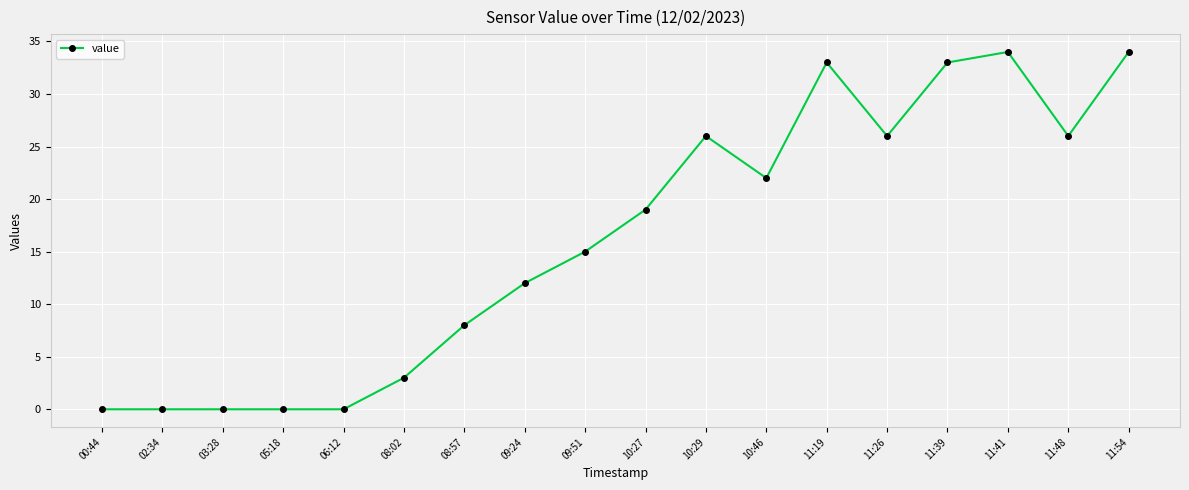

What is the label of the 15th point from the right?

05:18